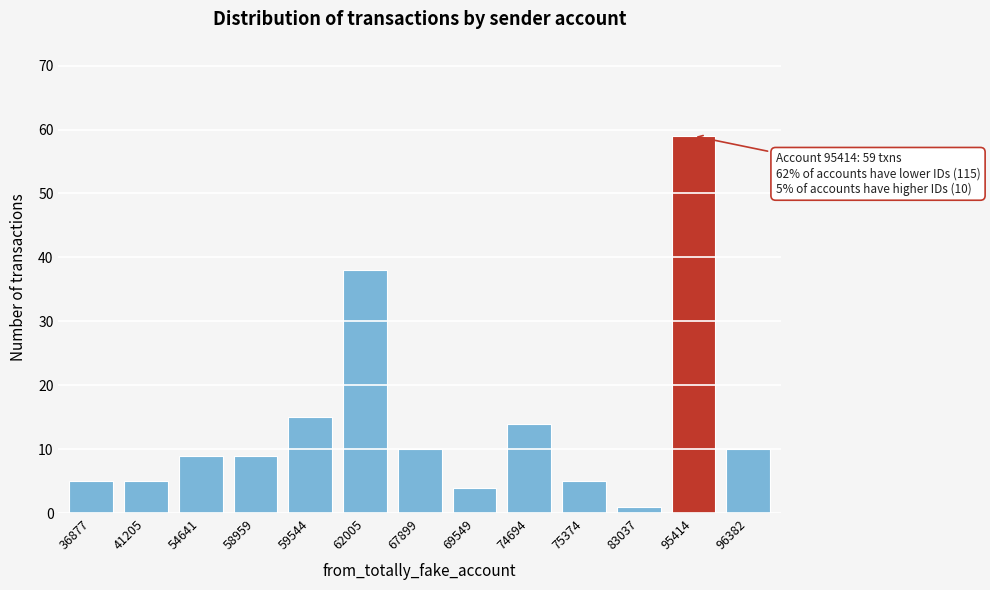

Reading left to right, what are all the values shown in this chart?

5	5	9	9	15	38	10	4	14	5	1	59	10